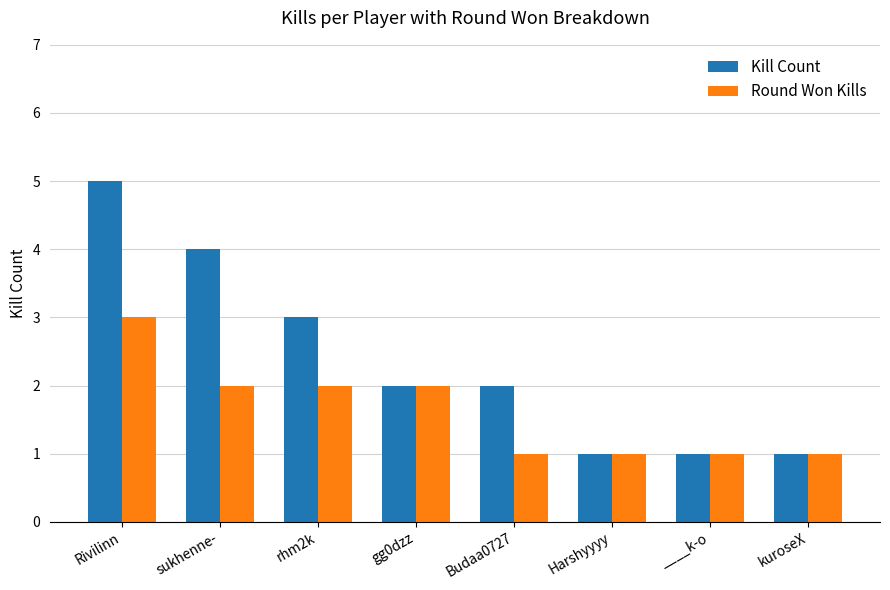

Are the bars horizontal?

No